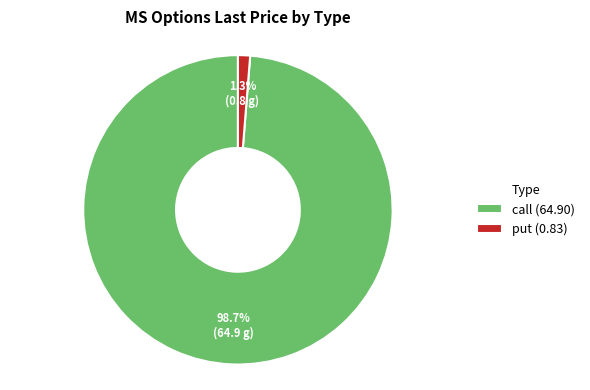

To the nearest percent, what percentage of the pie is call?

98%